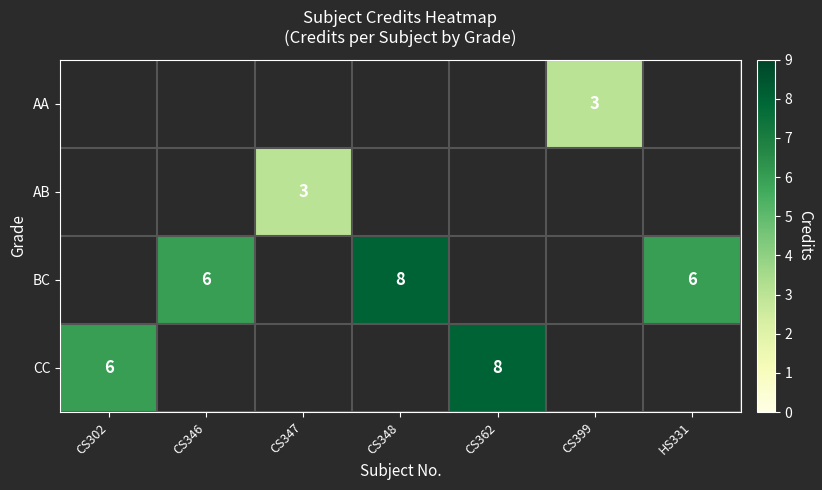

Is it true that BC equals 2 at CS346?

False